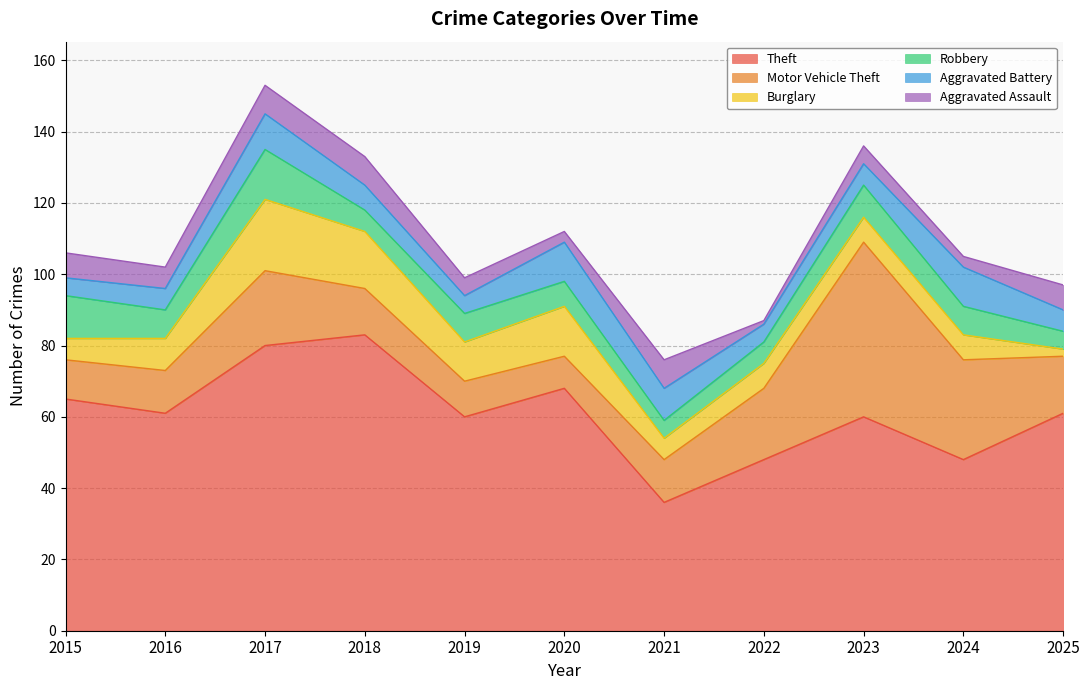

The Theft series shows 20 at 2024. True or false?

False